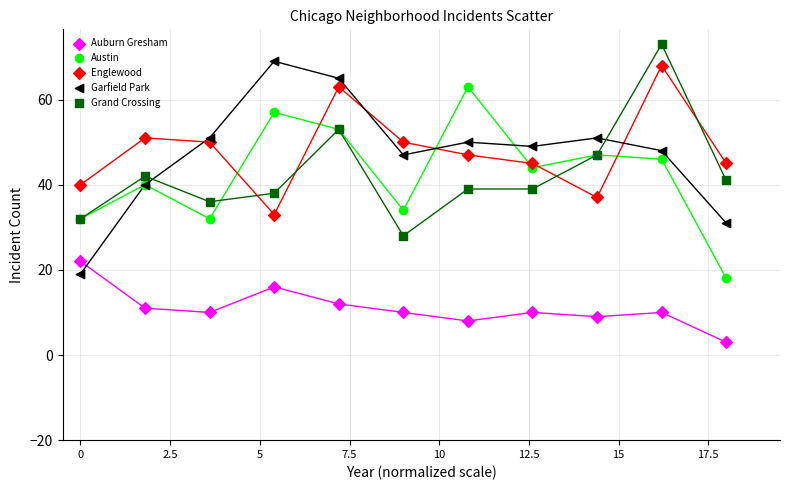

Which series reaches the minimum Y coordinate?

Auburn Gresham